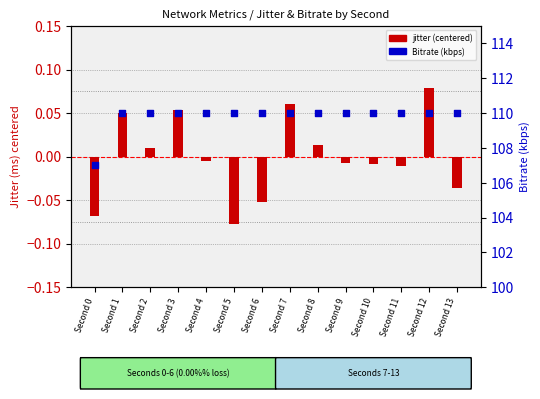

Which series contains the lowest Y value?

jitter (centered)